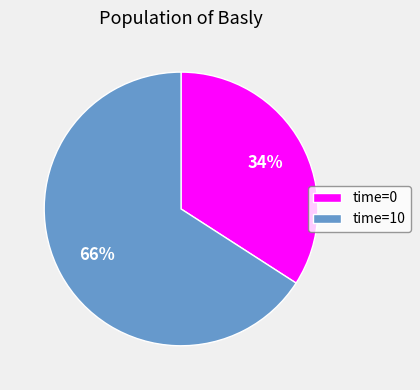

Does time=10 account for over 50% of the chart?

Yes